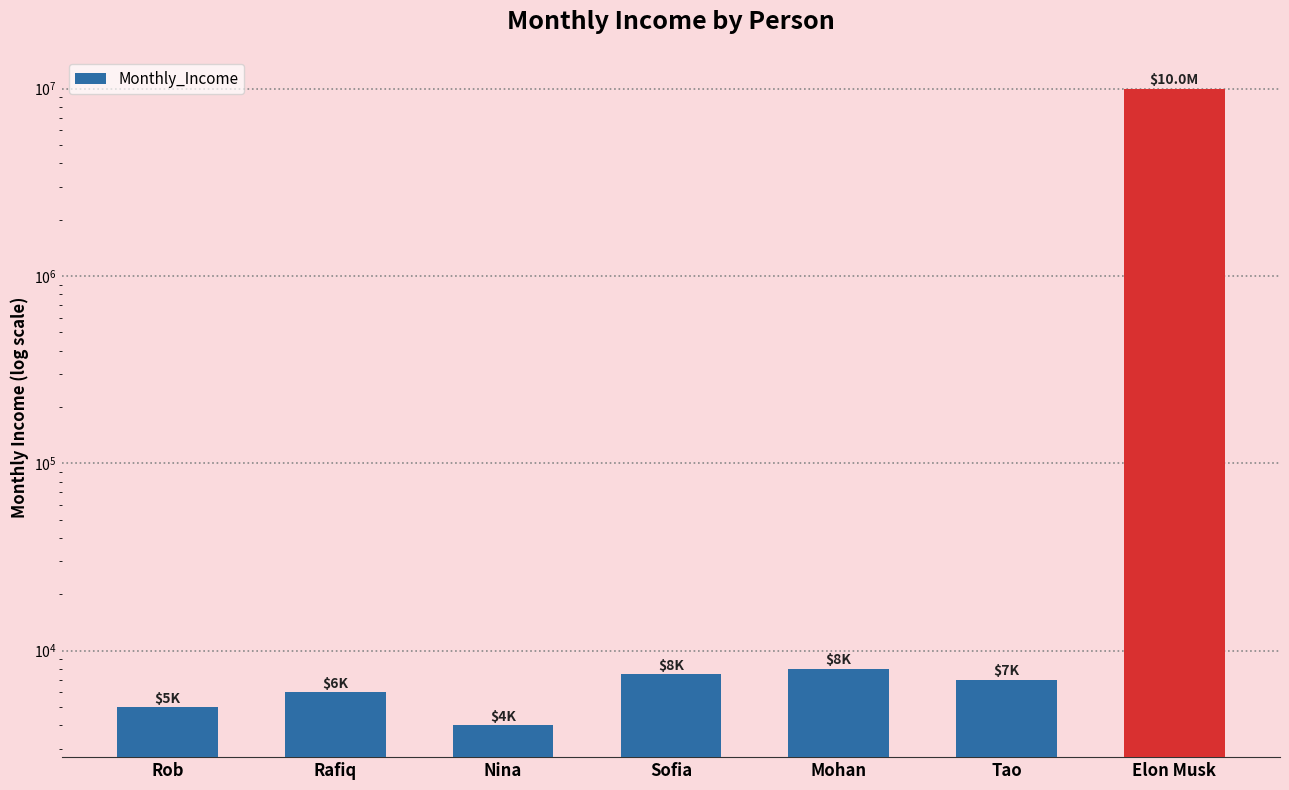

Reading left to right, what are all the values shown in this chart?

Rob=5000	Rafiq=6000	Nina=4000	Sofia=7500	Mohan=8000	Tao=7000	Elon Musk=10000000